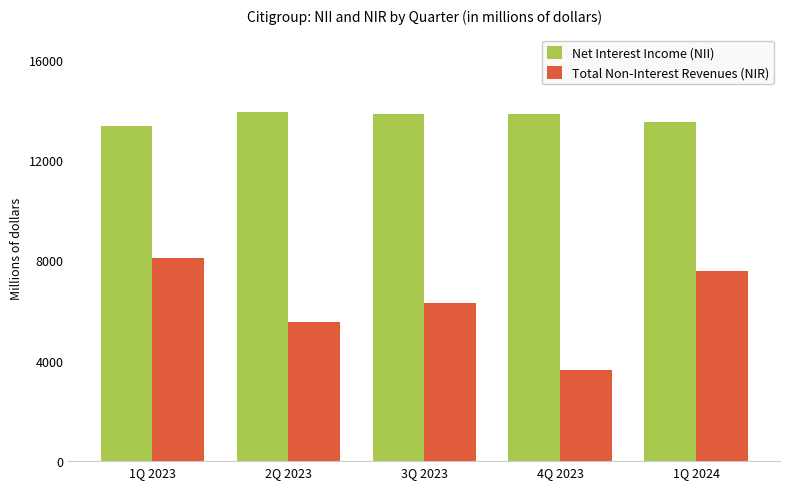

Does the chart contain any negative values?

No